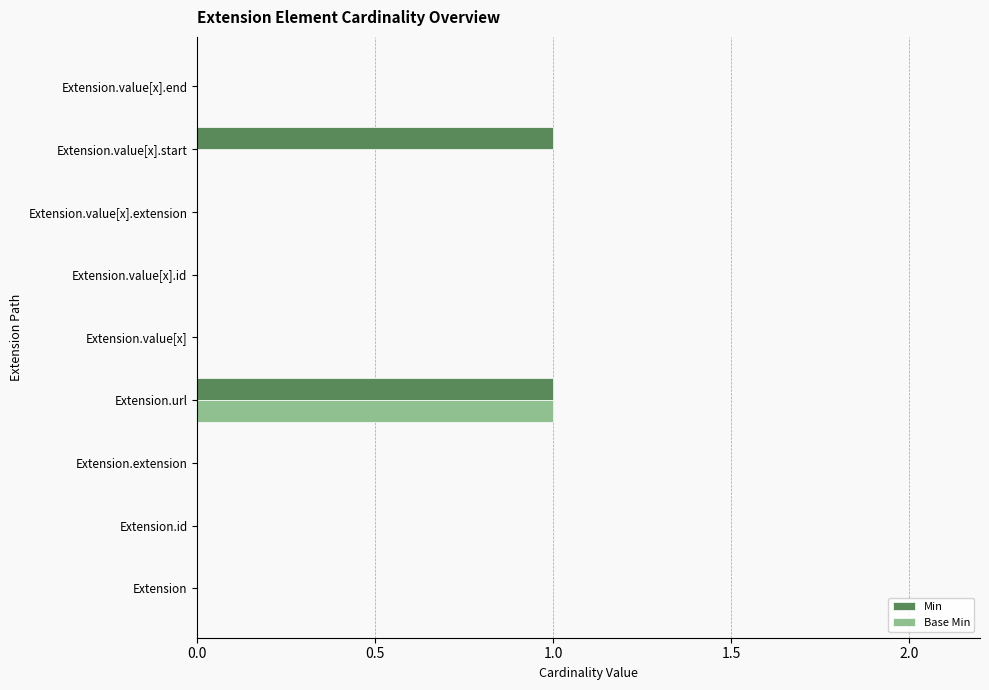

At which category is the sum across all series the highest?

Extension.url